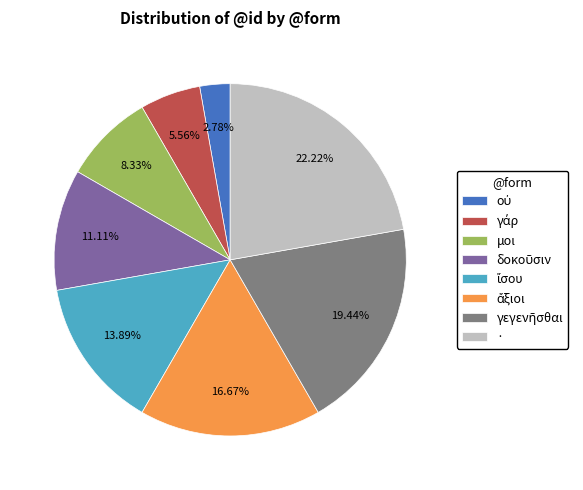

How many segments does this pie chart have?

8